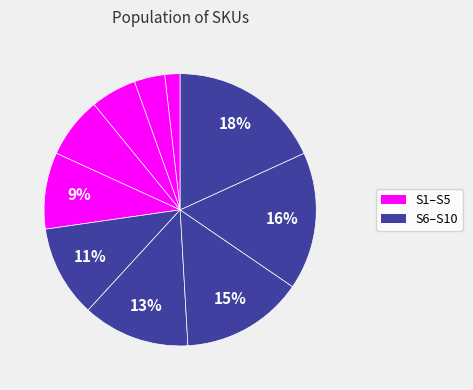

How many segments does this pie chart have?

10